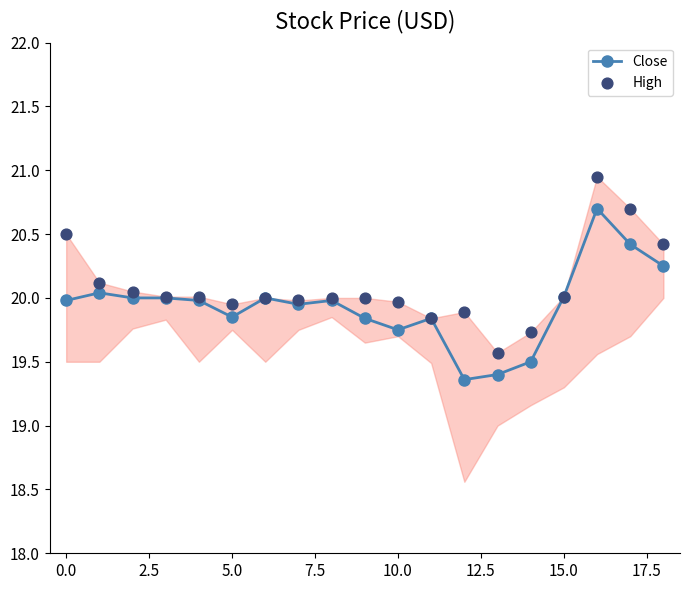

At how many categories does at least one series exceed 19?

19